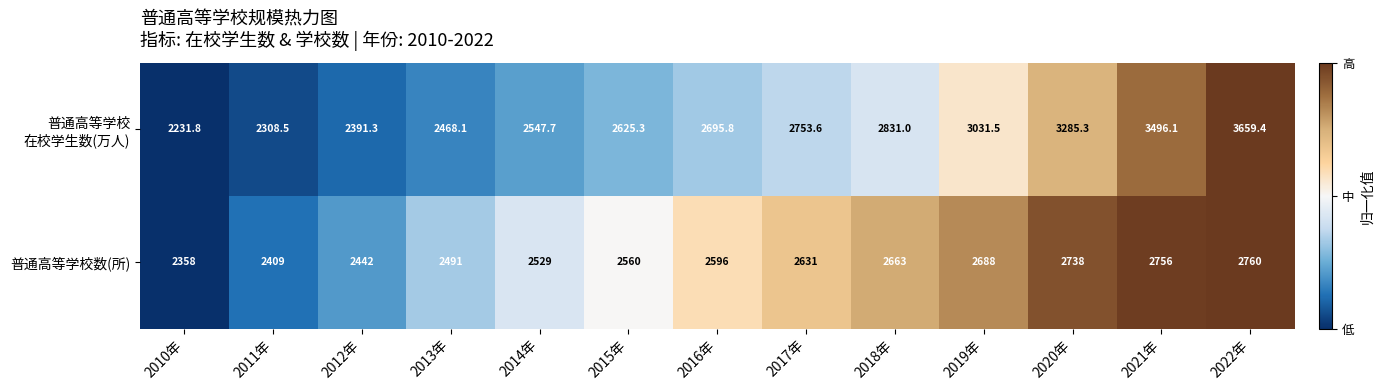

What is the difference between the highest and lowest values at 2021年?

740.1